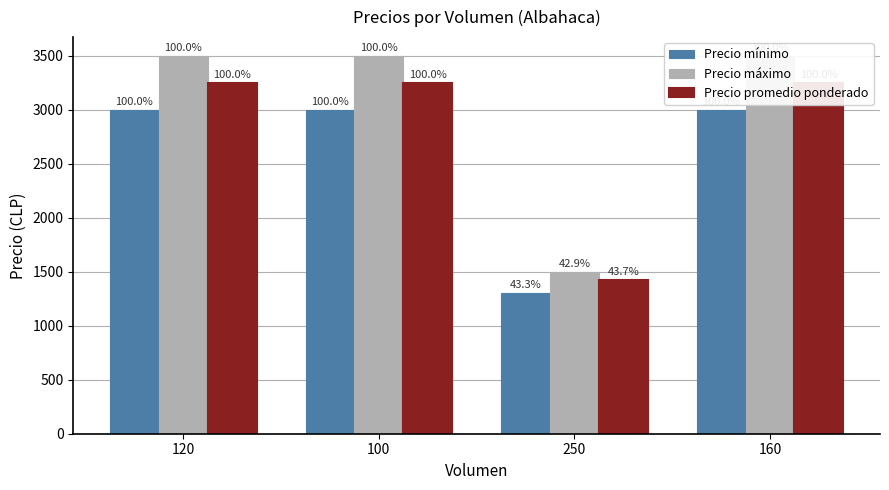

What is the value of the Precio mínimo bar at the 2nd from the left?

3000